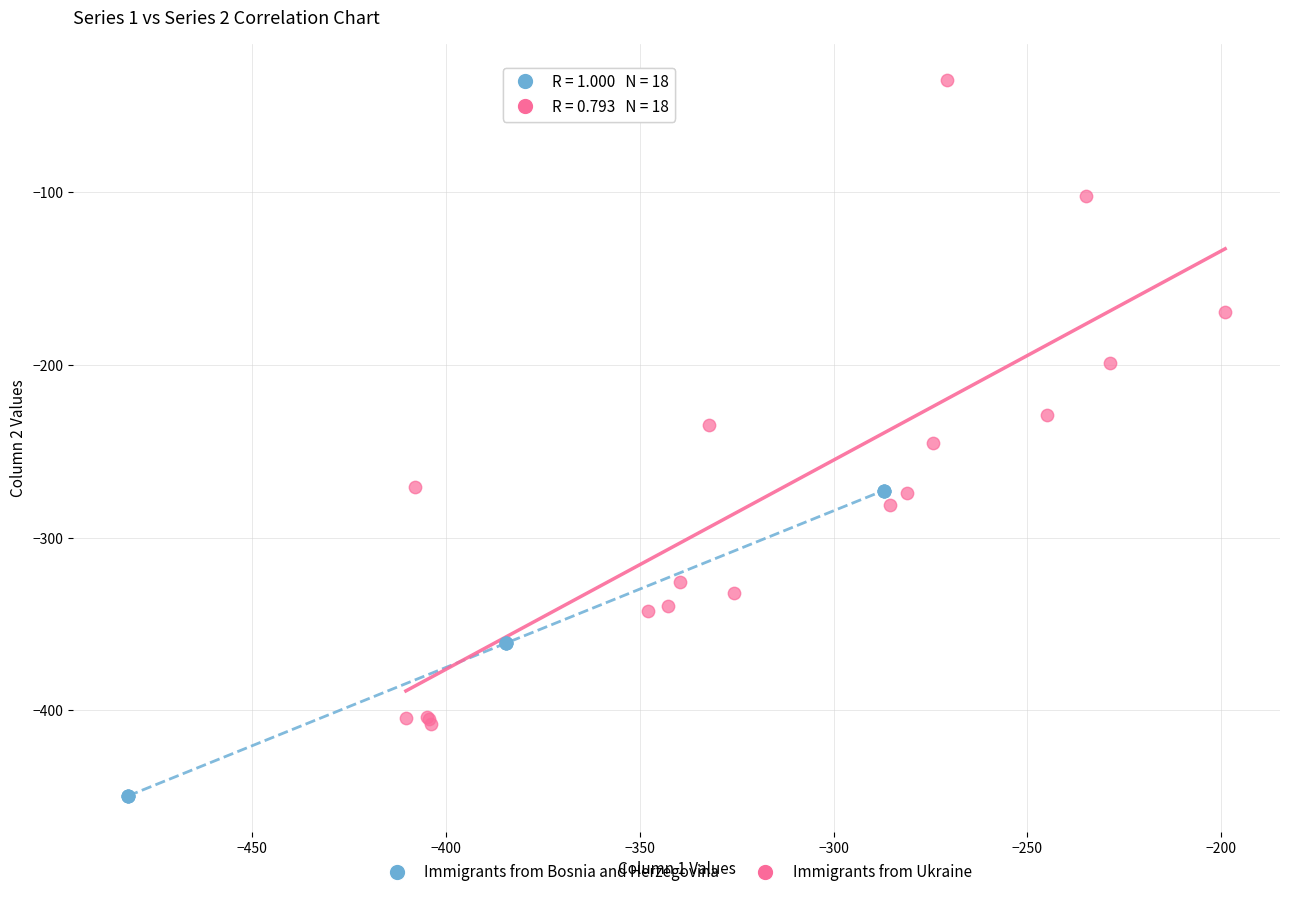

Which series has the largest Y range (max minus min)?

Immigrants from Ukraine